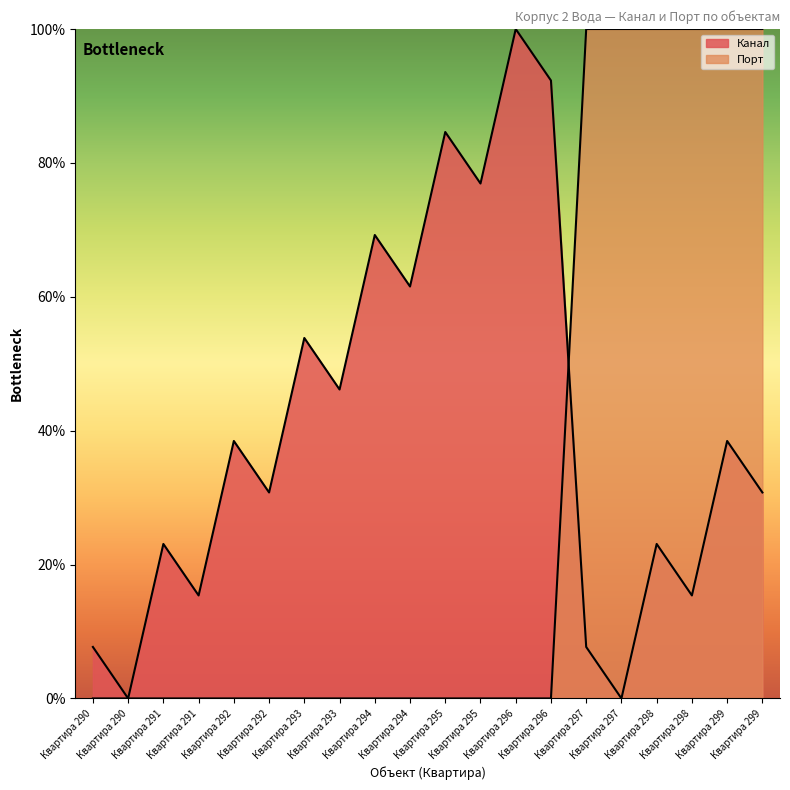

At how many categories does at least one series exceed 15?

18